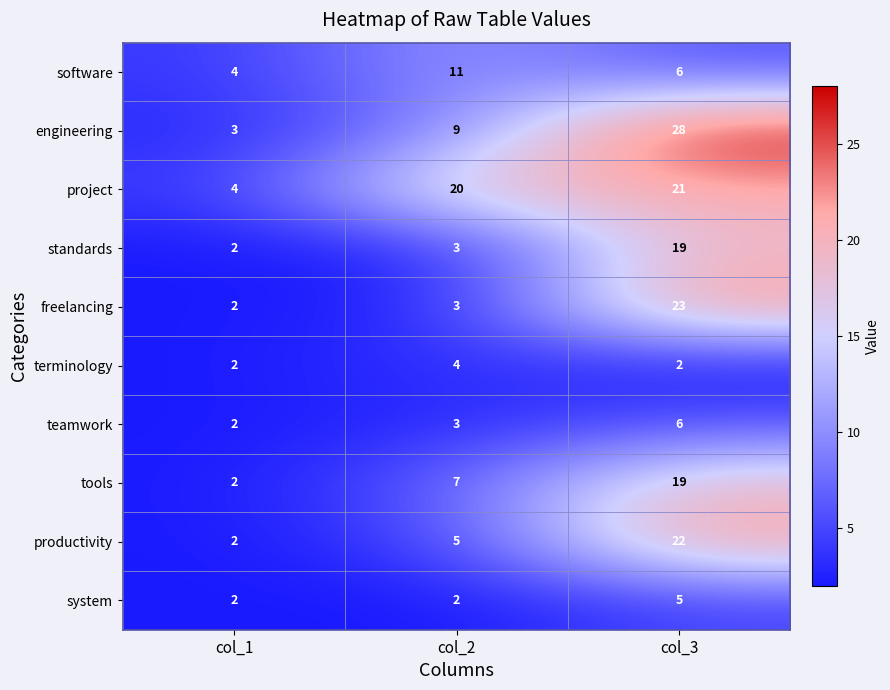

At which label is teamwork closest to 4?

col_2